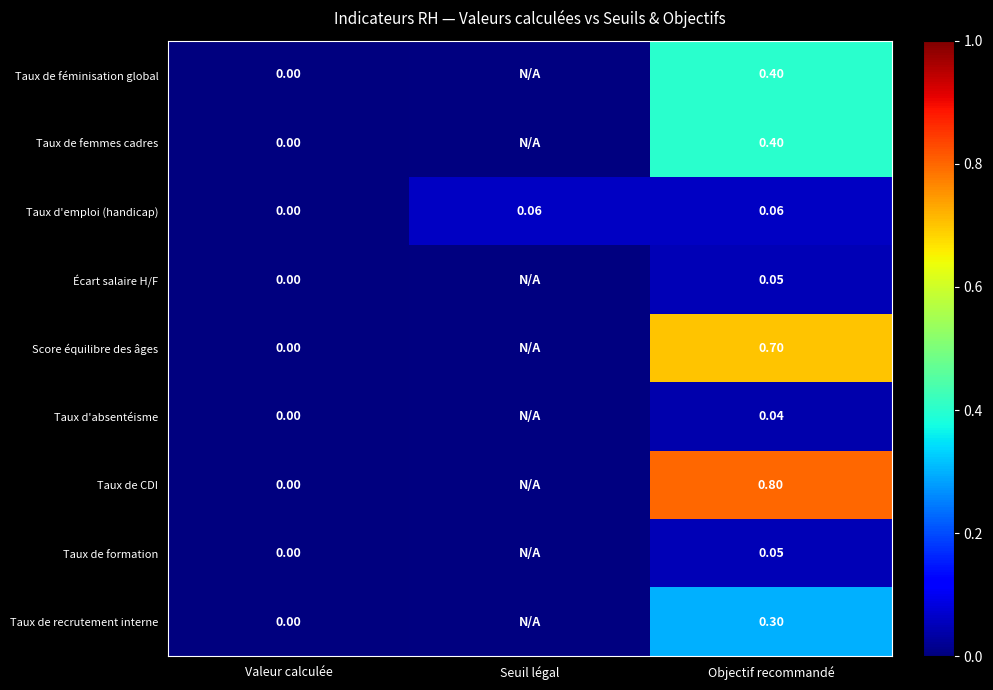

Which has a higher value, Seuil légal or Valeur calculée?

Valeur calculée